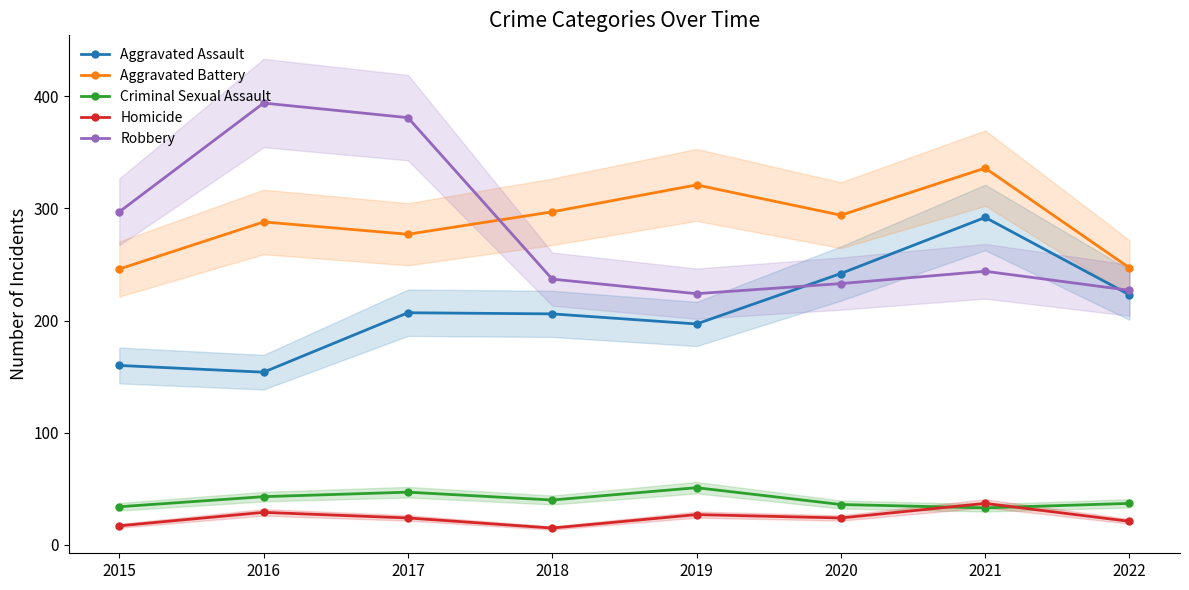

What is the spread (max minus min) of values at 2016?

365